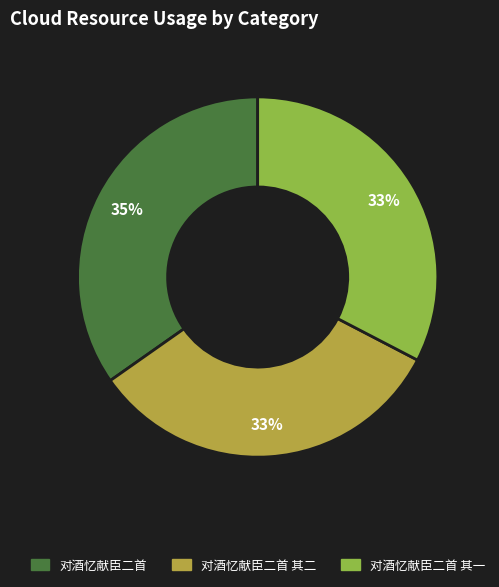

Is there a majority slice in this chart?

No